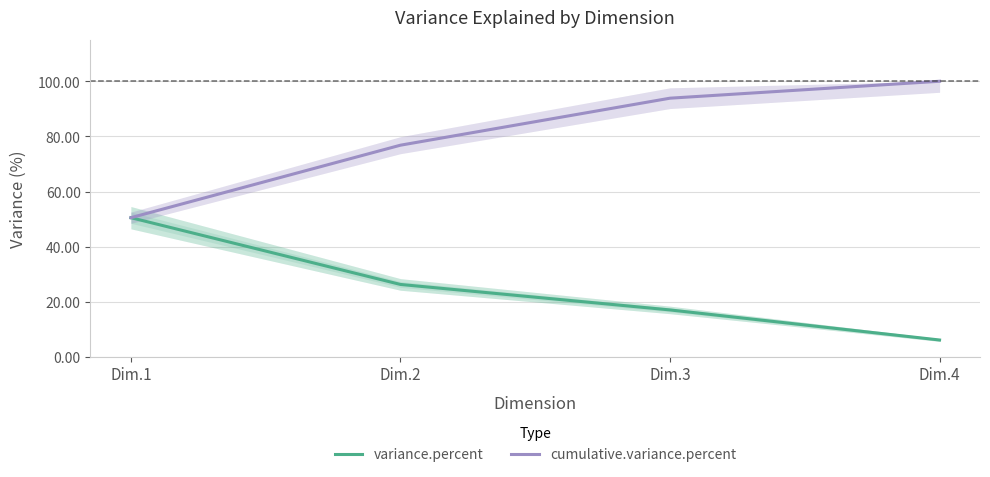

Count the number of data series in this chart.

2